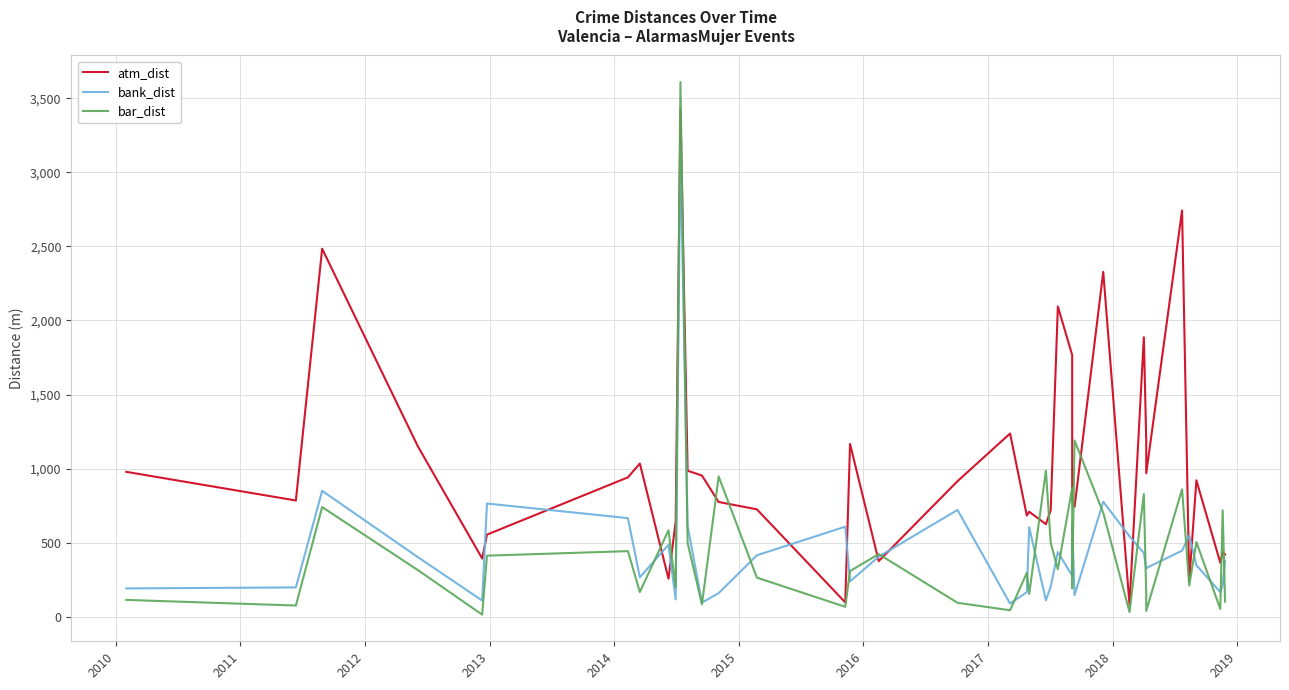

What is the average value of the bar_dist series?

457.0